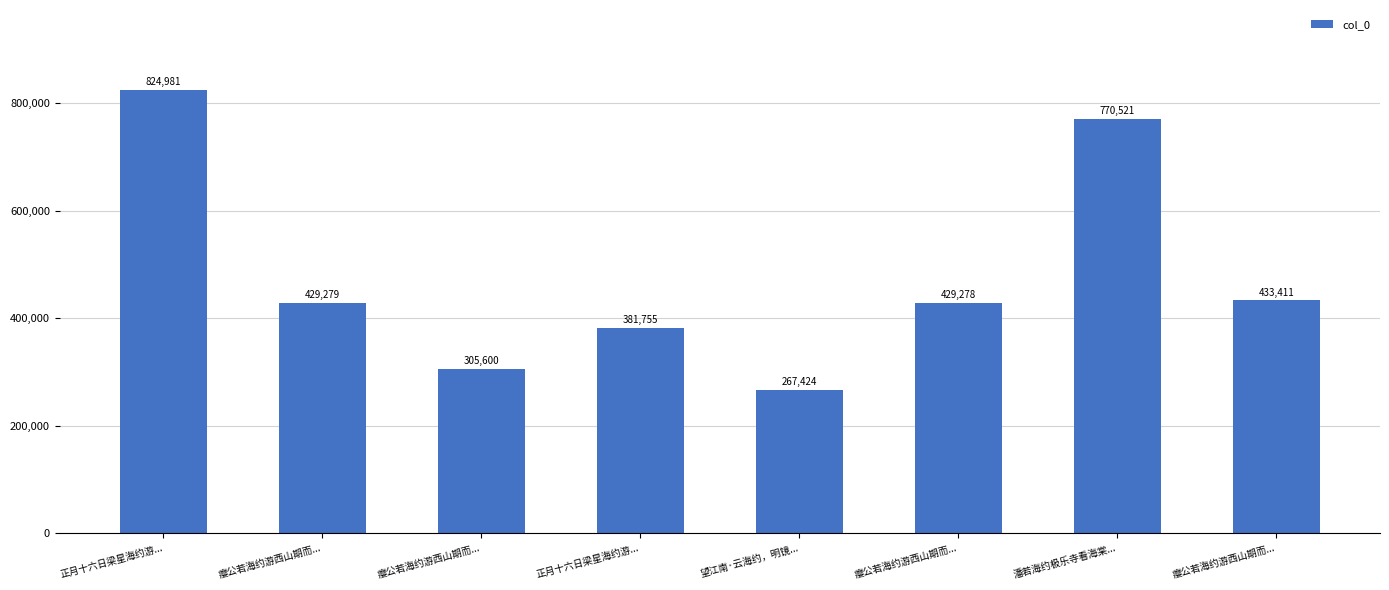

How many bars are there in total?

8